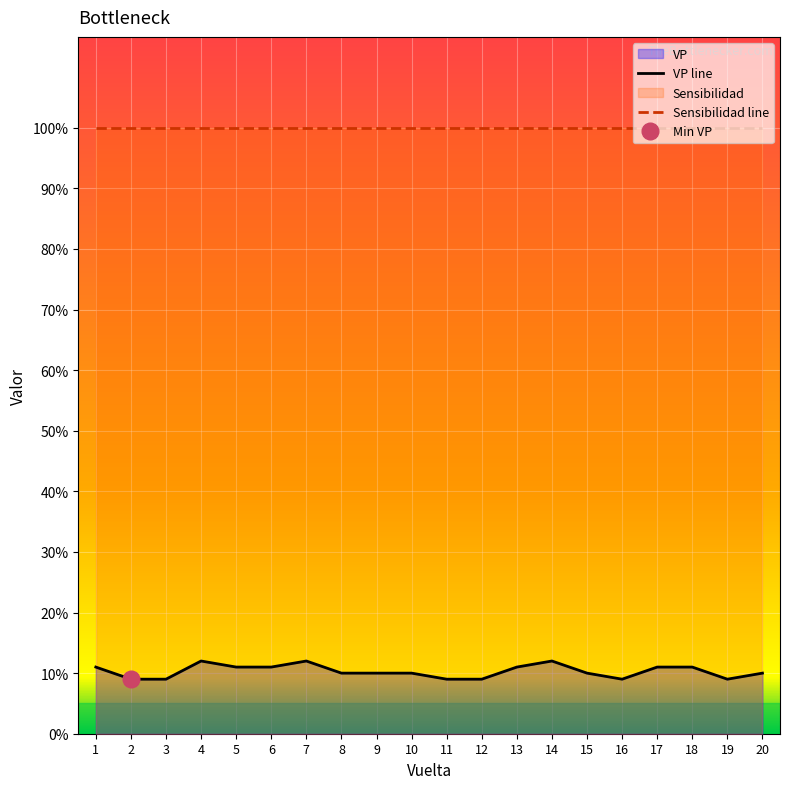

What is the highest value of the Sensibilidad line series?

100